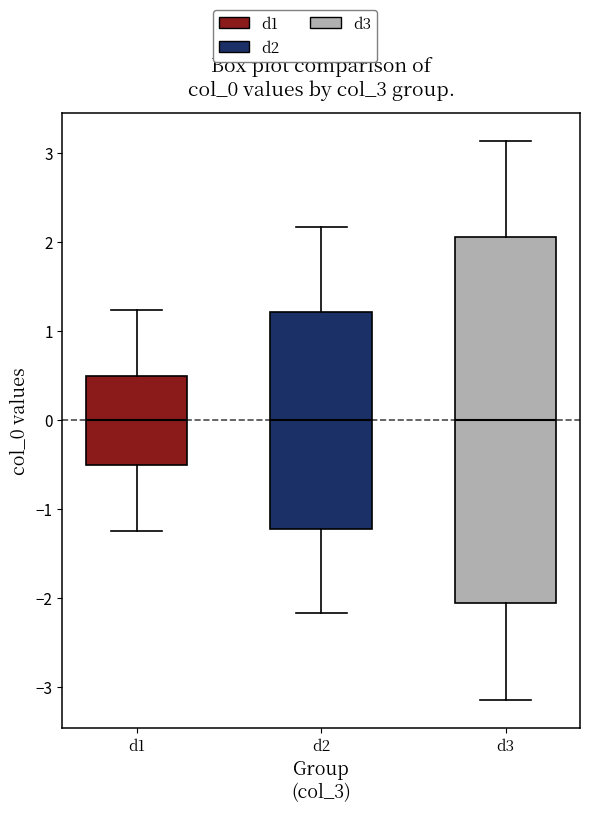

Where does the upper whisker of the box for d2 end on the y-axis? The values are not printed on the chart, so give them approximately, as read against the axis.

2.2